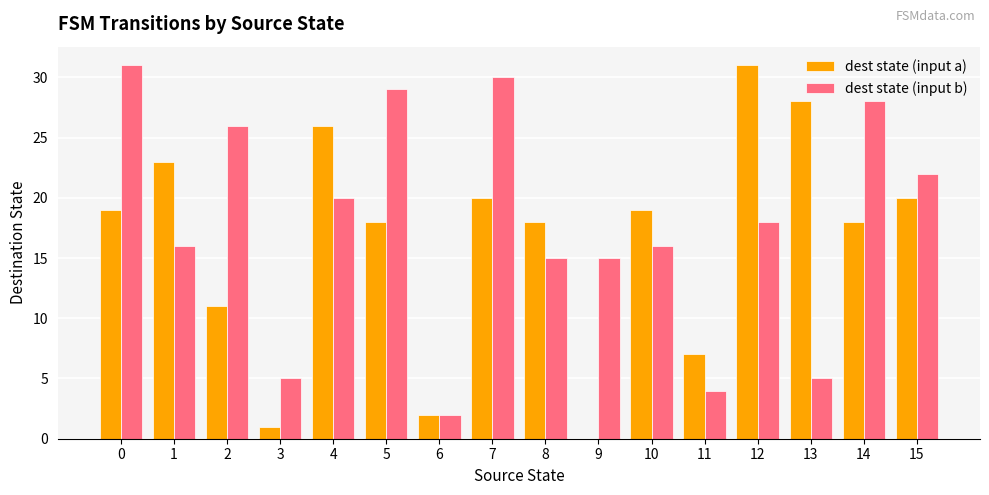

Reading left to right, list all the values displayed in this chart.

dest state (input a): 0=19	1=23	2=11	3=1	4=26	5=18	6=2	7=20	8=18	9=0	10=19	11=7	12=31	13=28	14=18	15=20
dest state (input b): 0=31	1=16	2=26	3=5	4=20	5=29	6=2	7=30	8=15	9=15	10=16	11=4	12=18	13=5	14=28	15=22